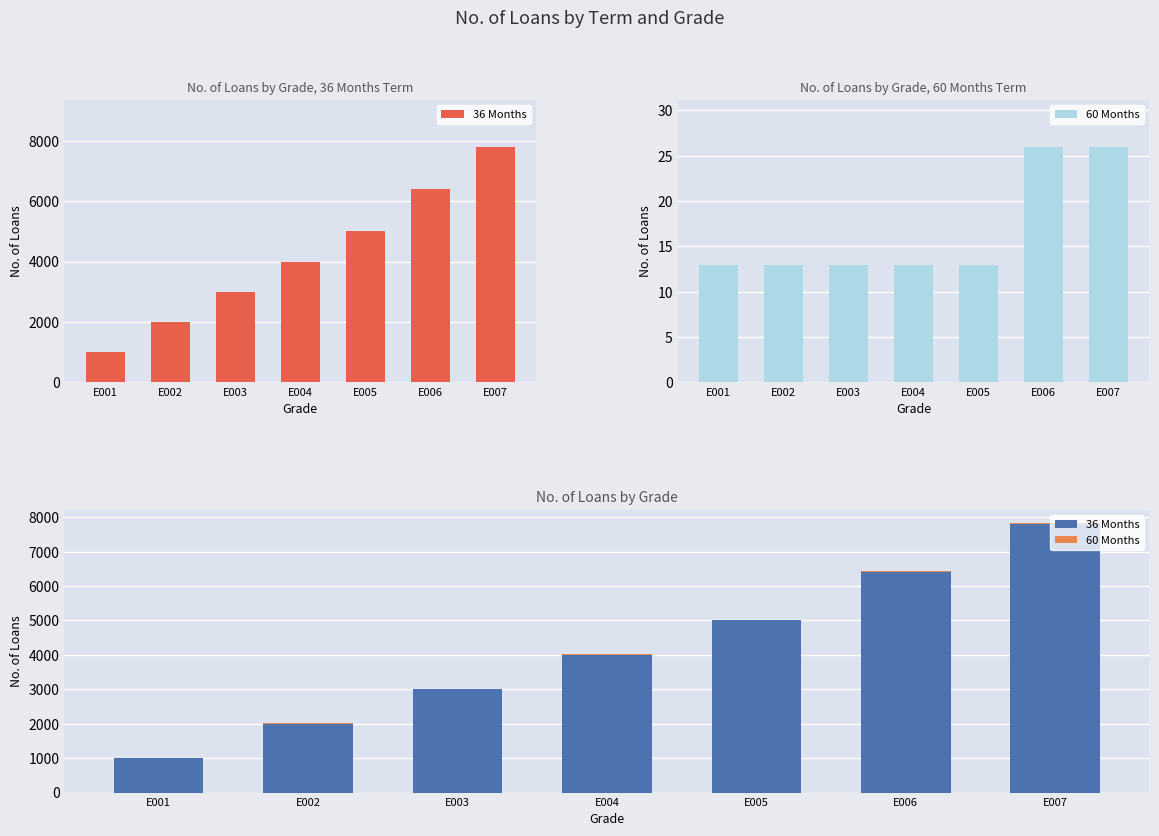

What is the value of the 60 Months bar at the 1st from the left?

13